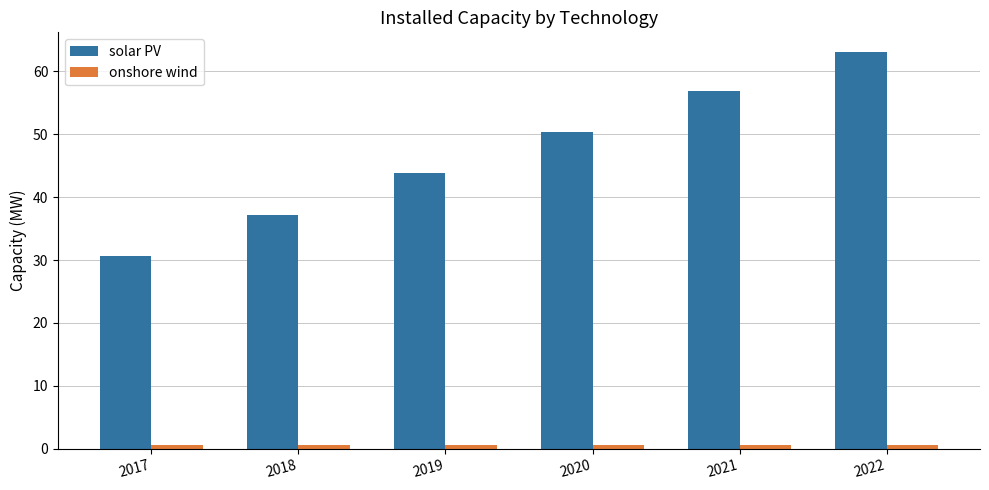

True or false: solar PV has a value of 56.9 at 2021.

True